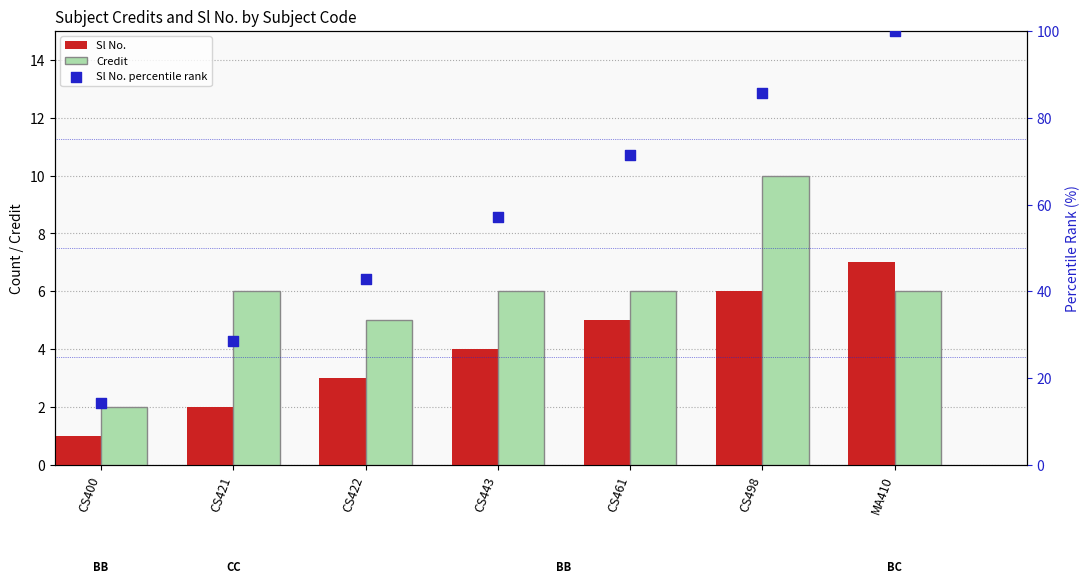

At which category is the sum across all series the highest?

MA410